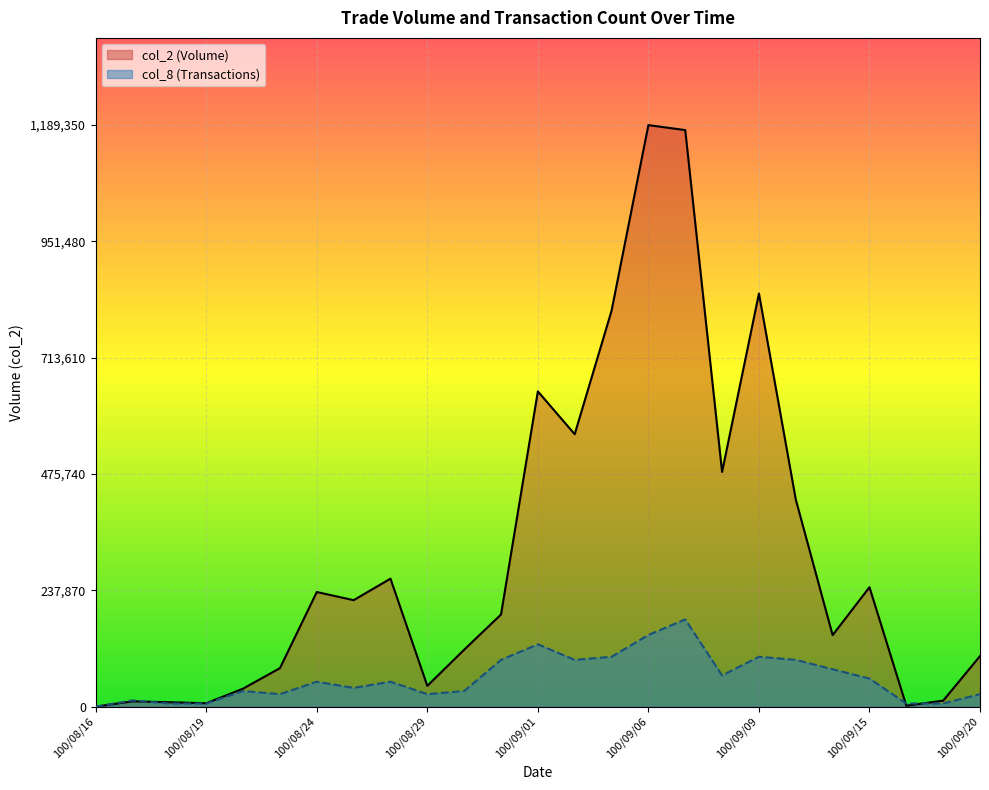

Which series has the widest spread of values?

col_2 (Volume)